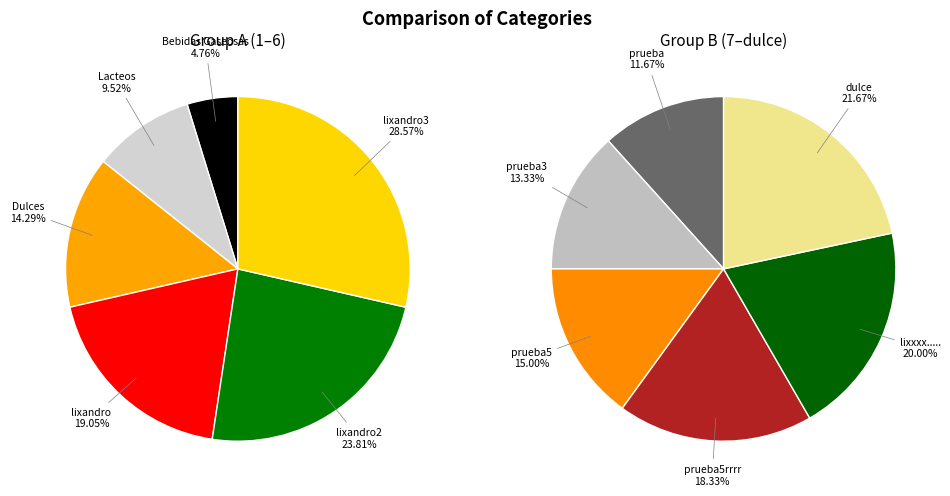

Which category has the smallest portion of the pie?

Bebidas Gaseosas